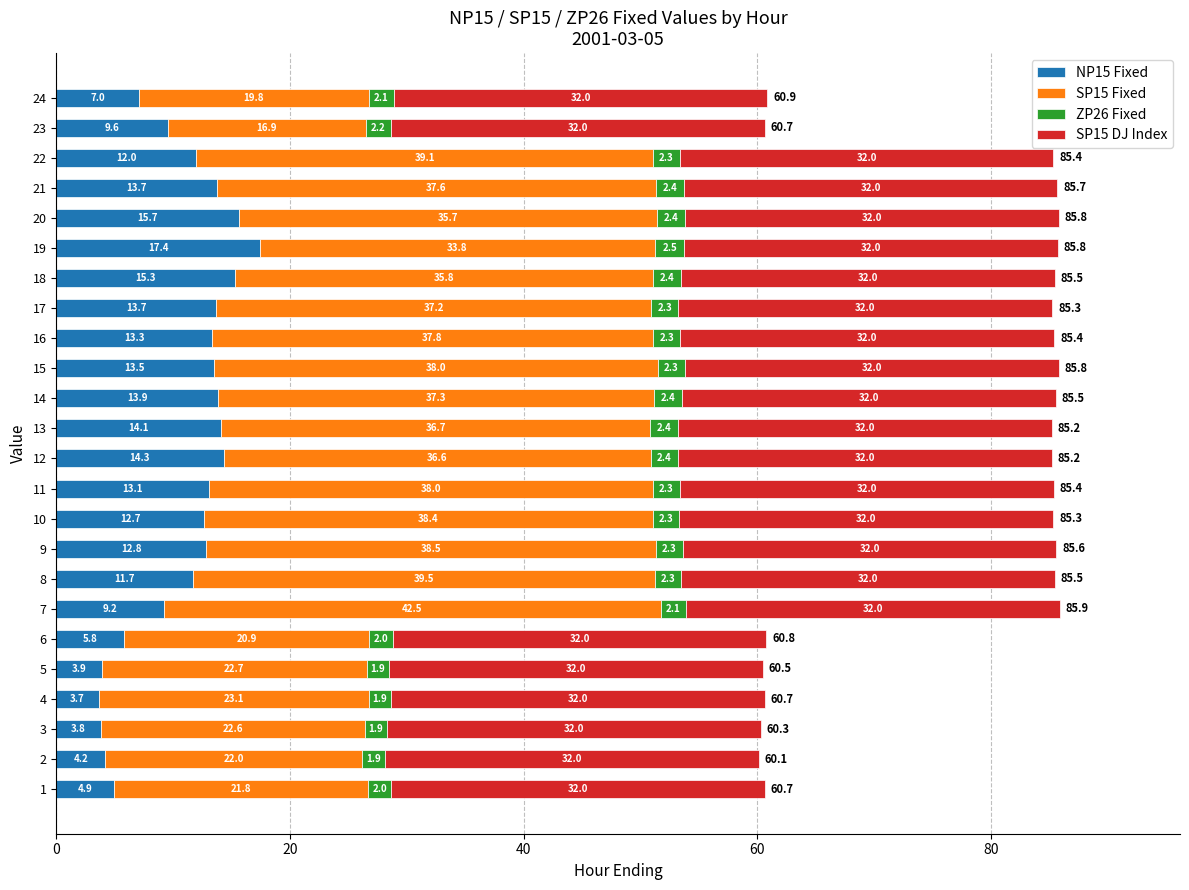

Which category has the highest value in the NP15 Fixed series?

19